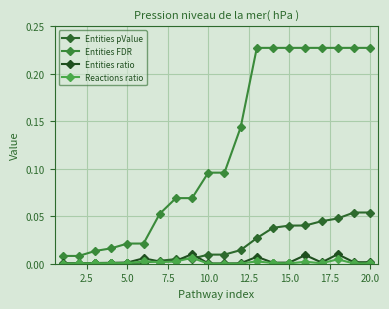

Is this an area chart (filled region under the line)?

No